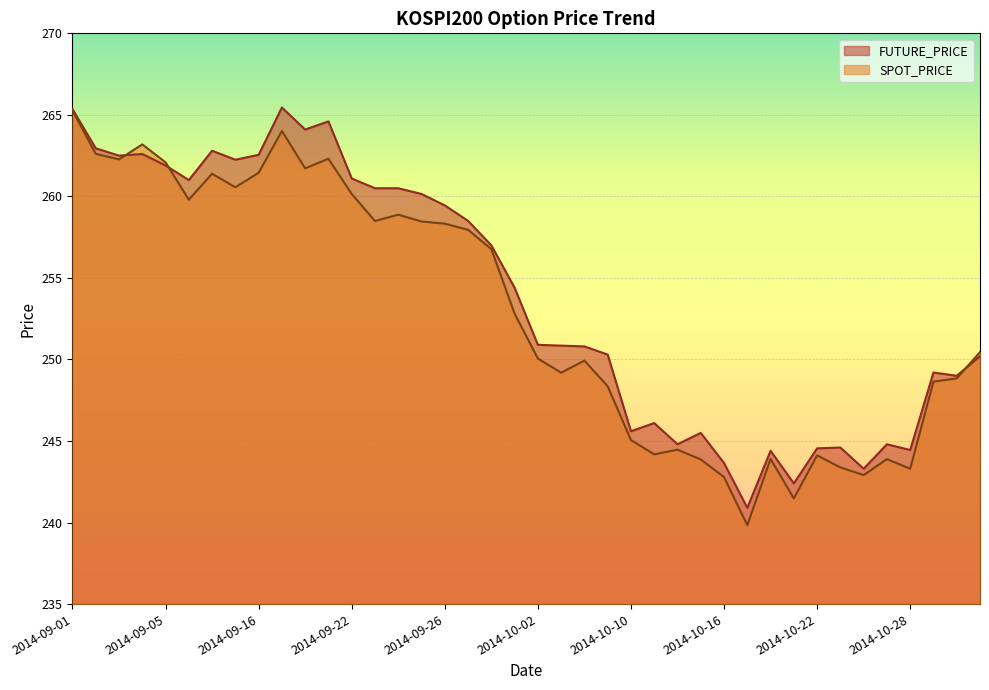

What is the spread (max minus min) of values at 2014-10-22?

0.4